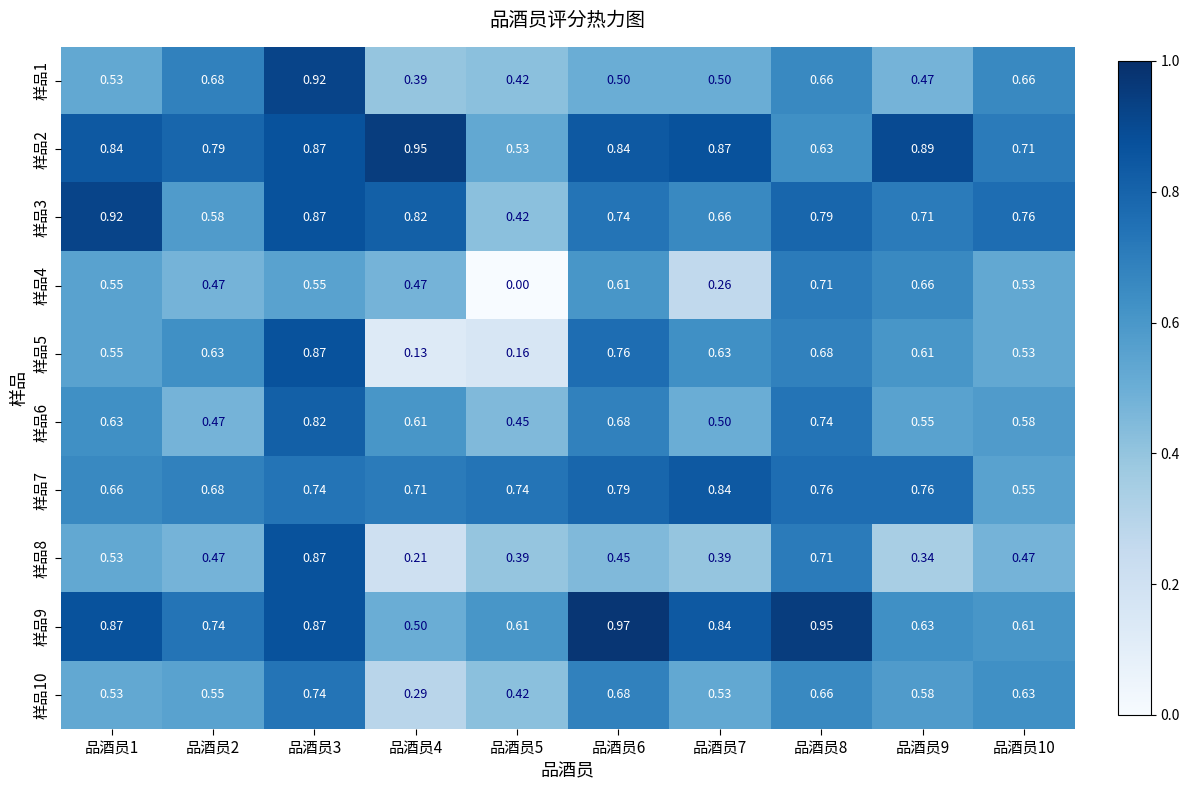

Is the value of 样品8 at 品酒员4 greater than the value of 样品6 at 品酒员9?

No